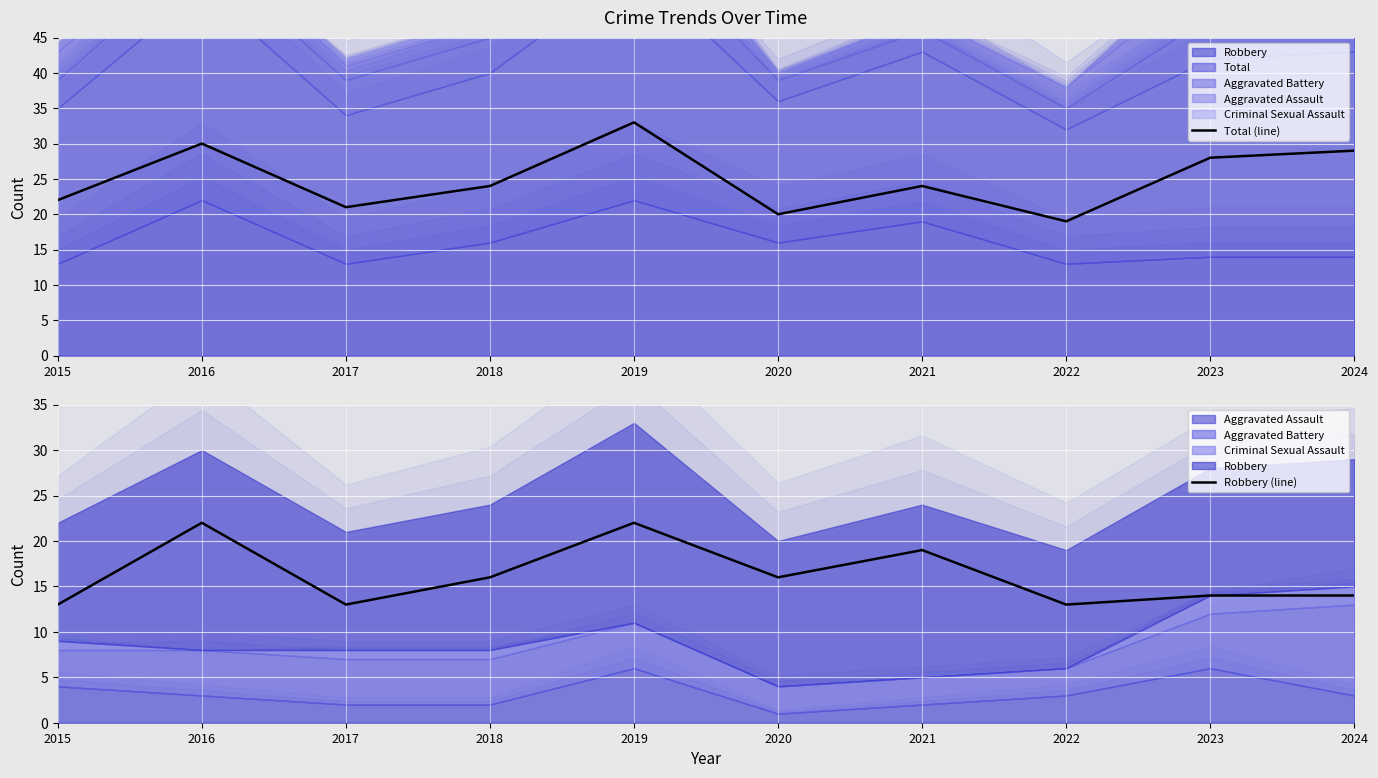

Which label corresponds to the largest value in the chart?

2019